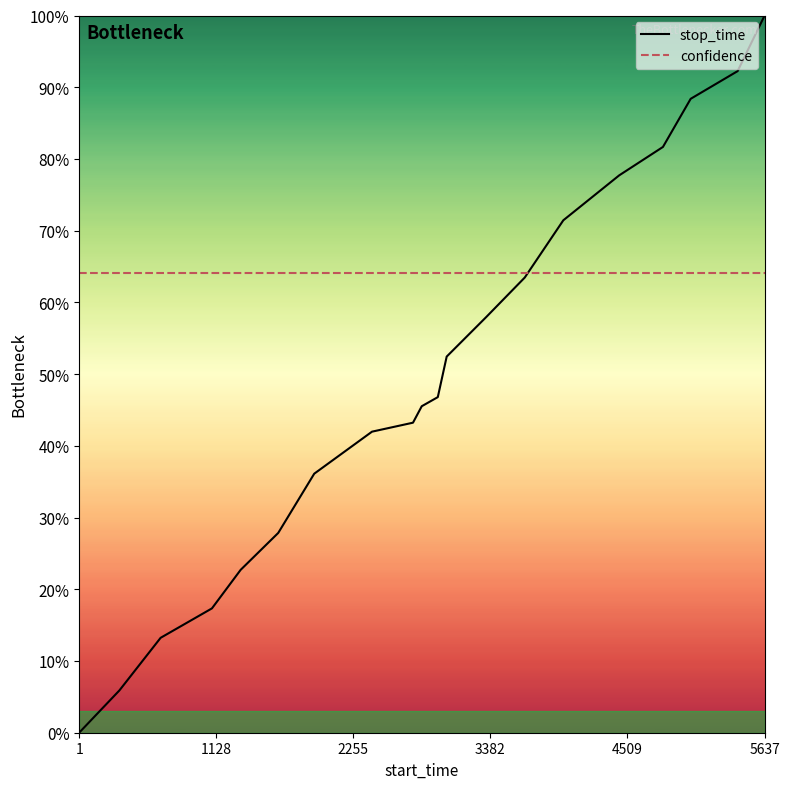

Count the number of data series in this chart.

2